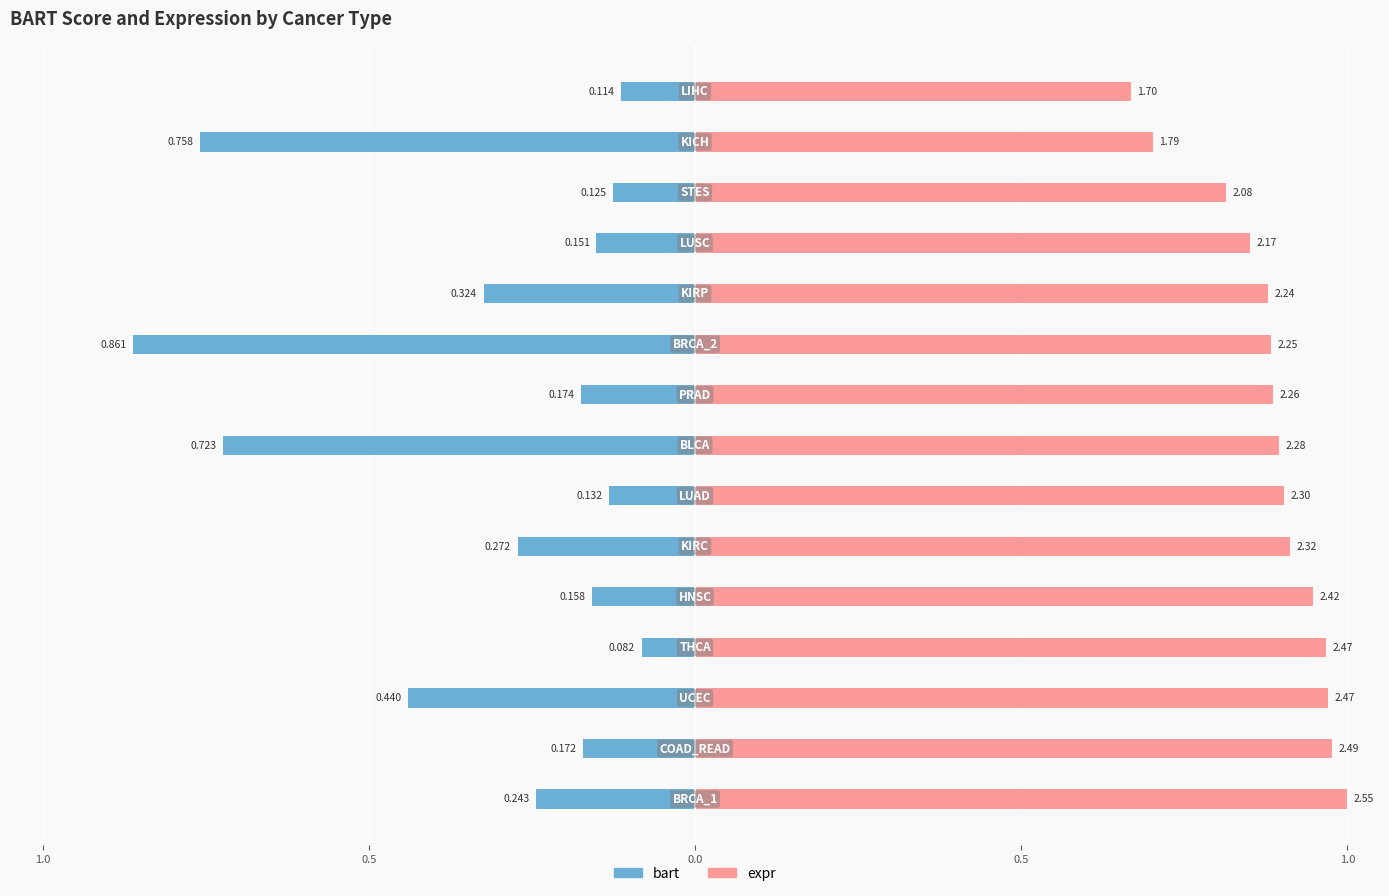

At how many categories does at least one series exceed 0?

15